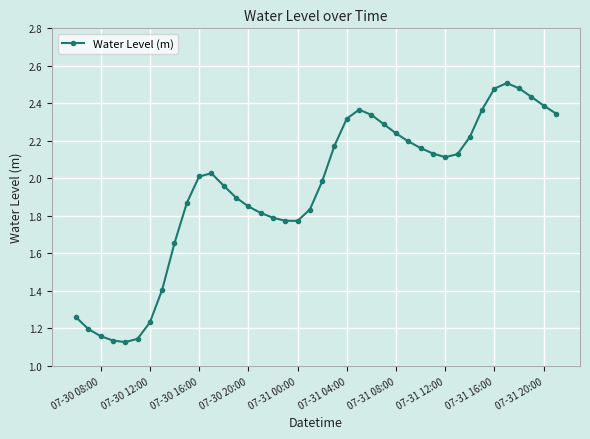

What is the difference between the maximum and minimum values?

1.4